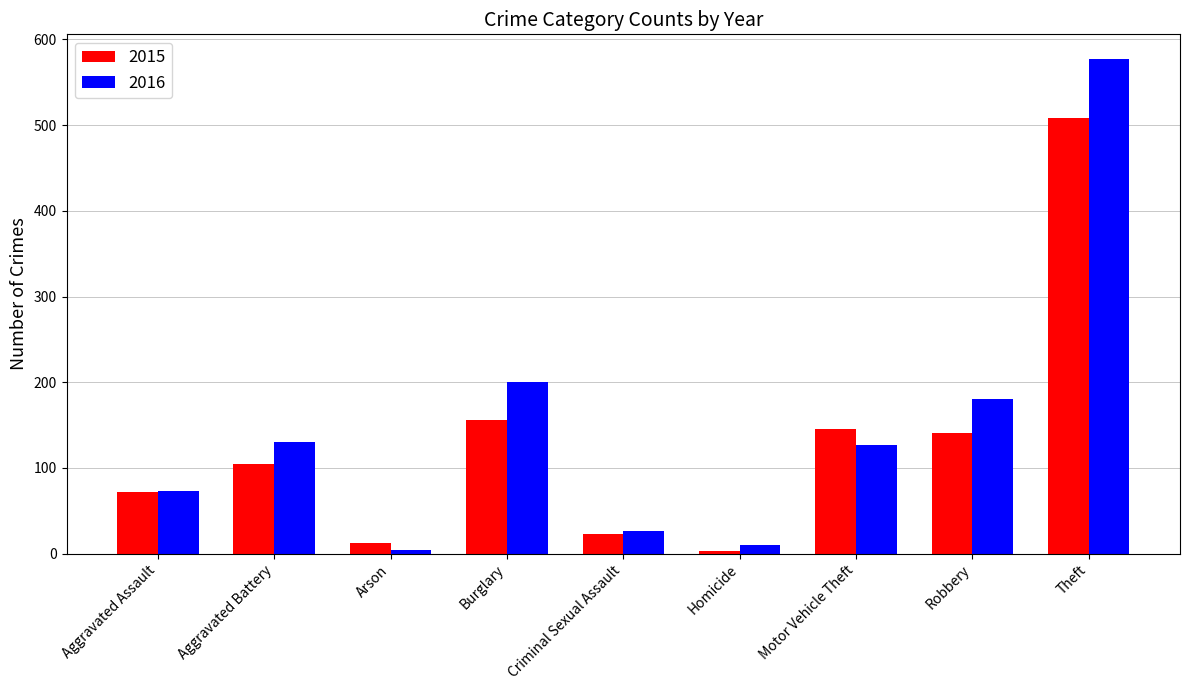

How many bars are there in each group?

2